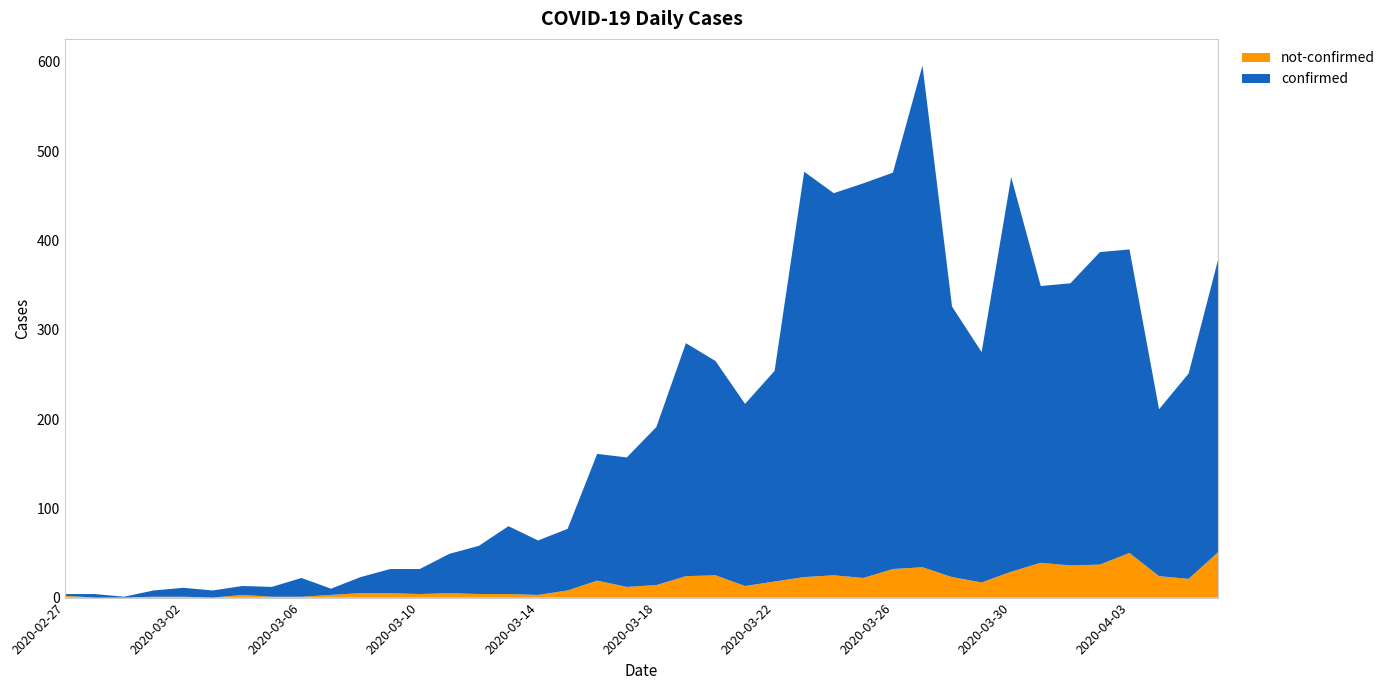

Reading left to right, transcribe all the data shown in this chart.

confirmed: 2	4	1	7	10	8	10	11	21	7	18	27	28	44	54	76	61	69	142	145	177	261	240	204	236	454	428	442	444	562	303	258	442	310	316	350	340	187	230	328
not-confirmed: 2	0	0	1	1	0	3	1	1	3	5	5	4	5	4	4	3	8	19	12	14	24	25	13	18	23	25	22	32	34	23	17	29	39	36	37	50	24	21	51